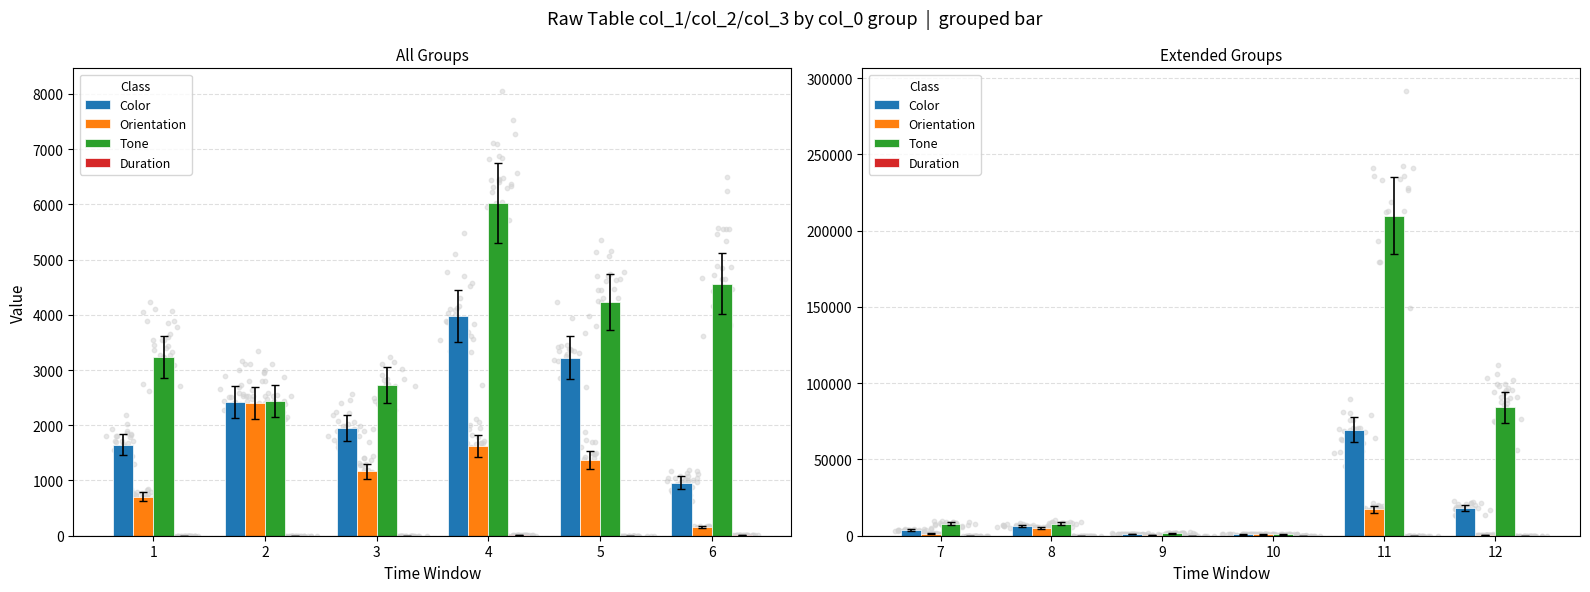

Which series reaches the minimum Y coordinate?

Duration